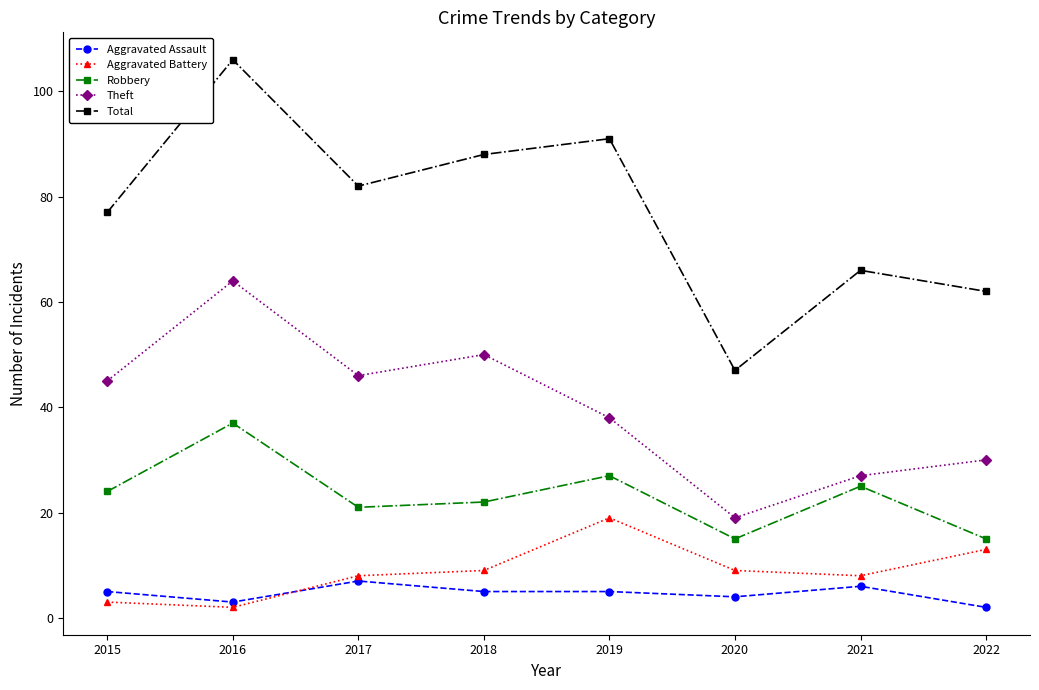

Which label corresponds to the largest value in the chart?

2016